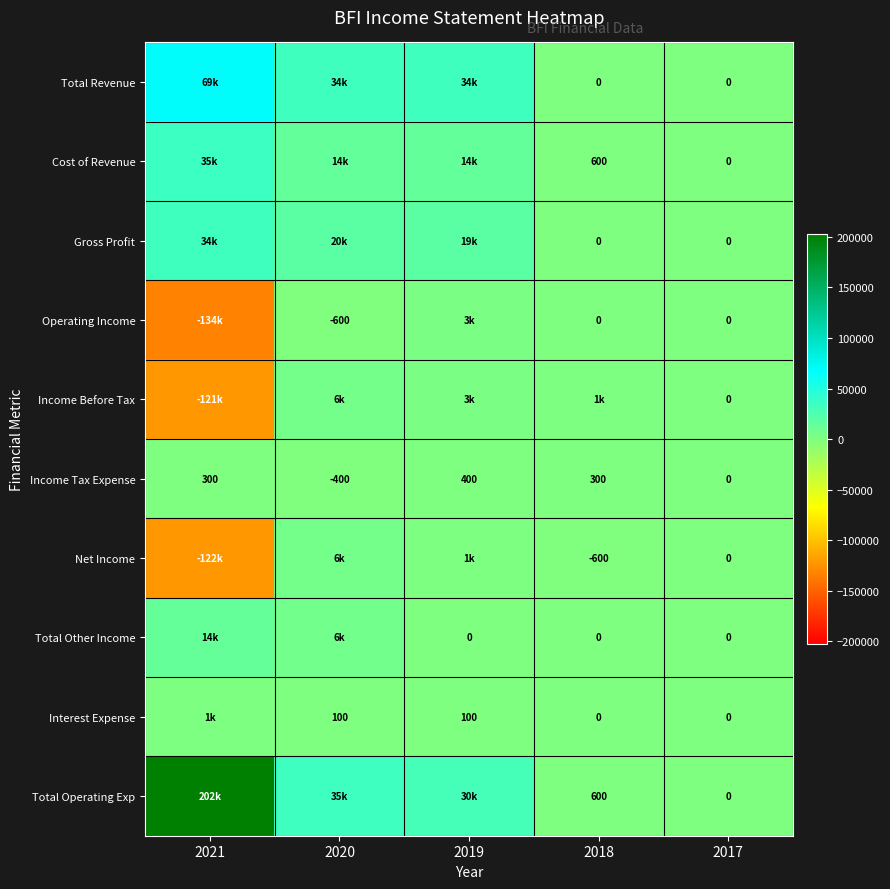

The value of Total Operating Exp at 2018 is 913. True or false?

False